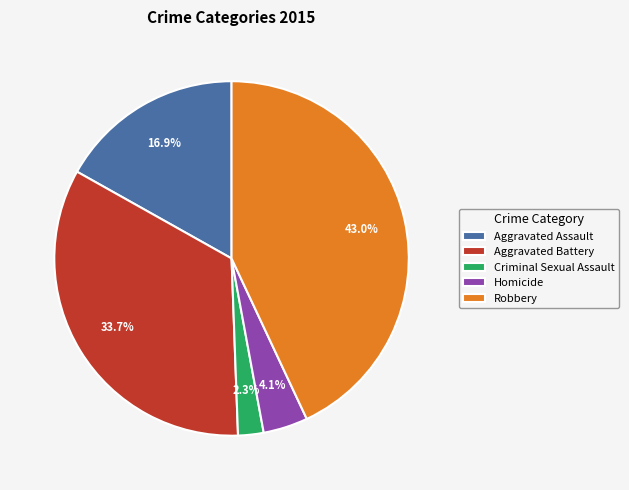

Is it true that Homicide is 4% of the pie?

True